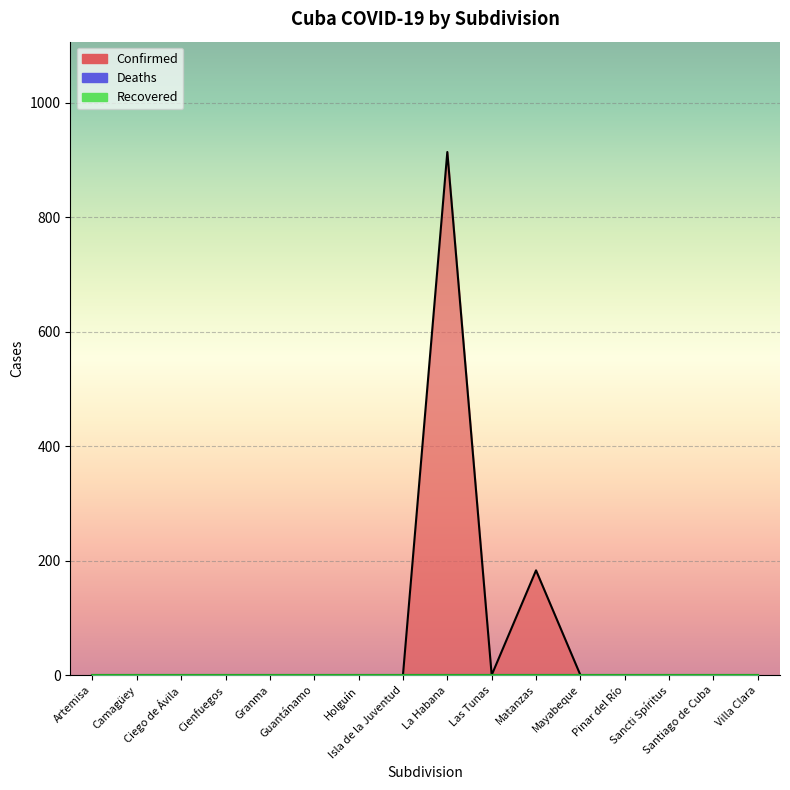

Reading left to right, extract all data points from this chart.

Confirmed: 0	0	0	0	0	0	0	0	914	0	183	0	0	0	0	0
Deaths: 0	0	0	0	0	0	0	0	0	0	0	0	0	0	0	0
Recovered: 0	0	0	0	0	0	0	0	0	0	0	0	0	0	0	0